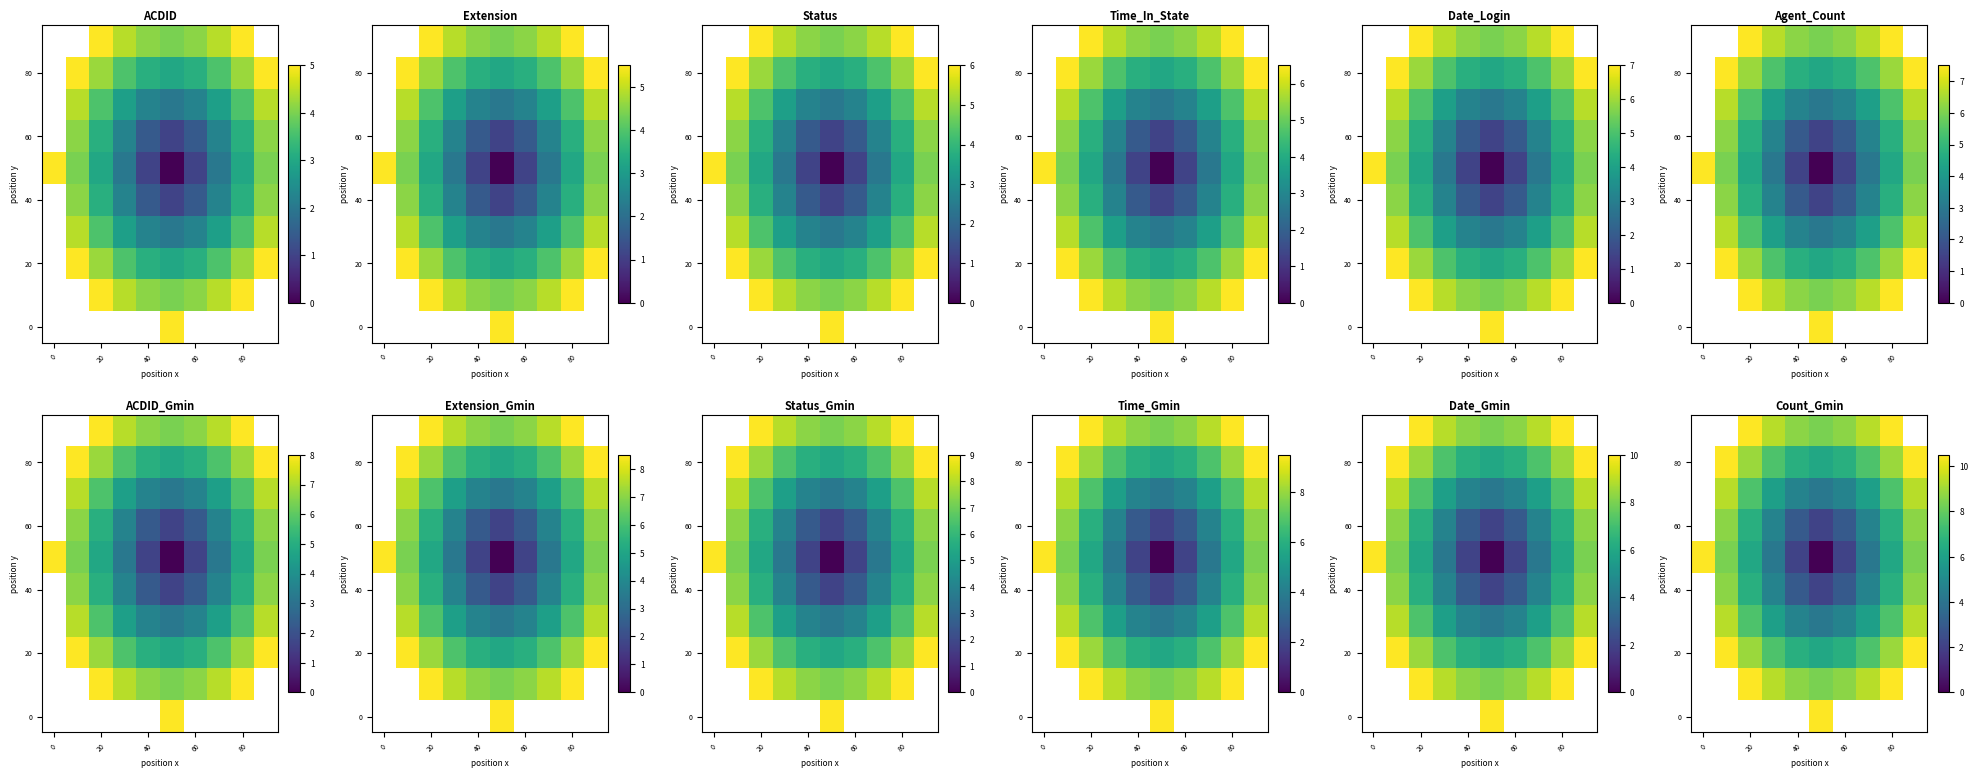

How many distinct data groups are displayed?

10